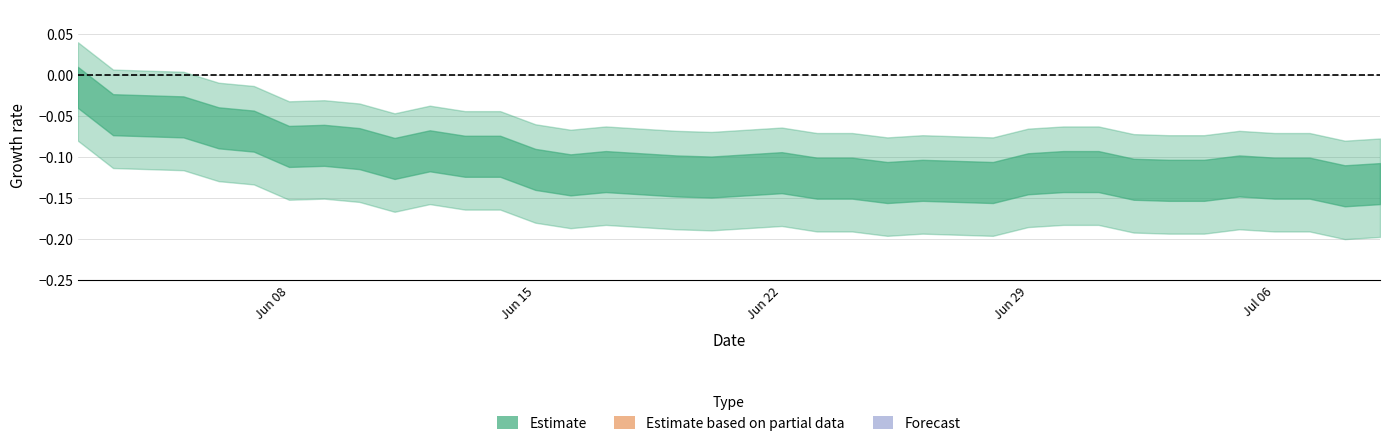

Is it true that ZG equals -1 at 21?

False